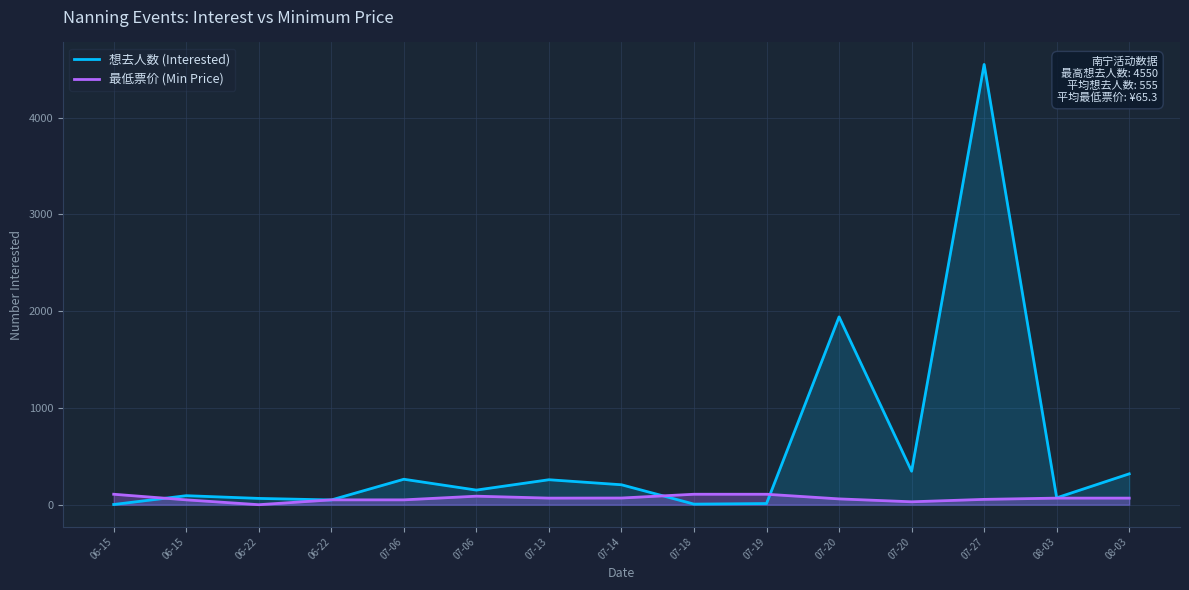

Between which two adjacent categories do 想去人数 (Interested) and 最低票价 (Min Price) first intersect?

06-15 and 06-15